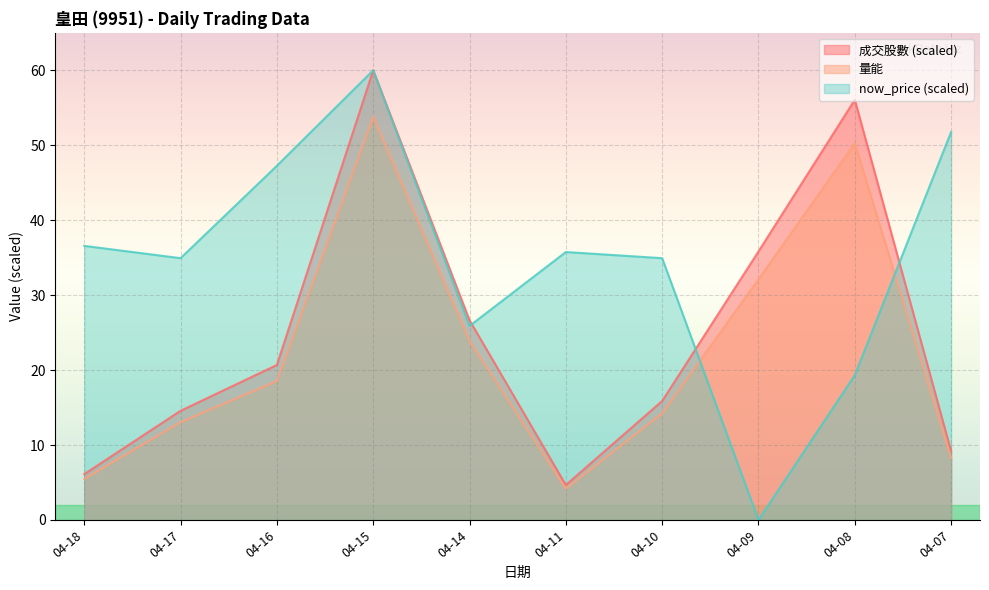

What is the total value across all series at 04-09?

67.9